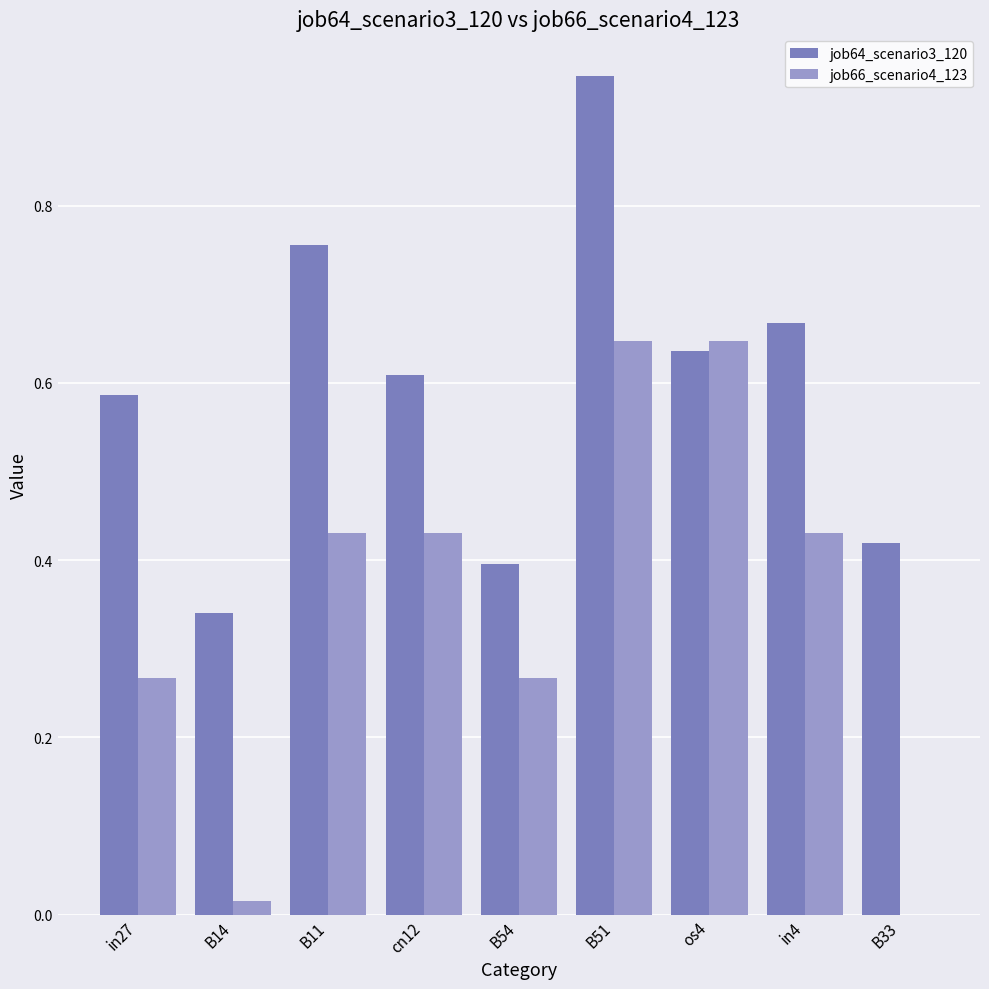

Between in27 and B11, which series saw the biggest shift?

job64_scenario3_120